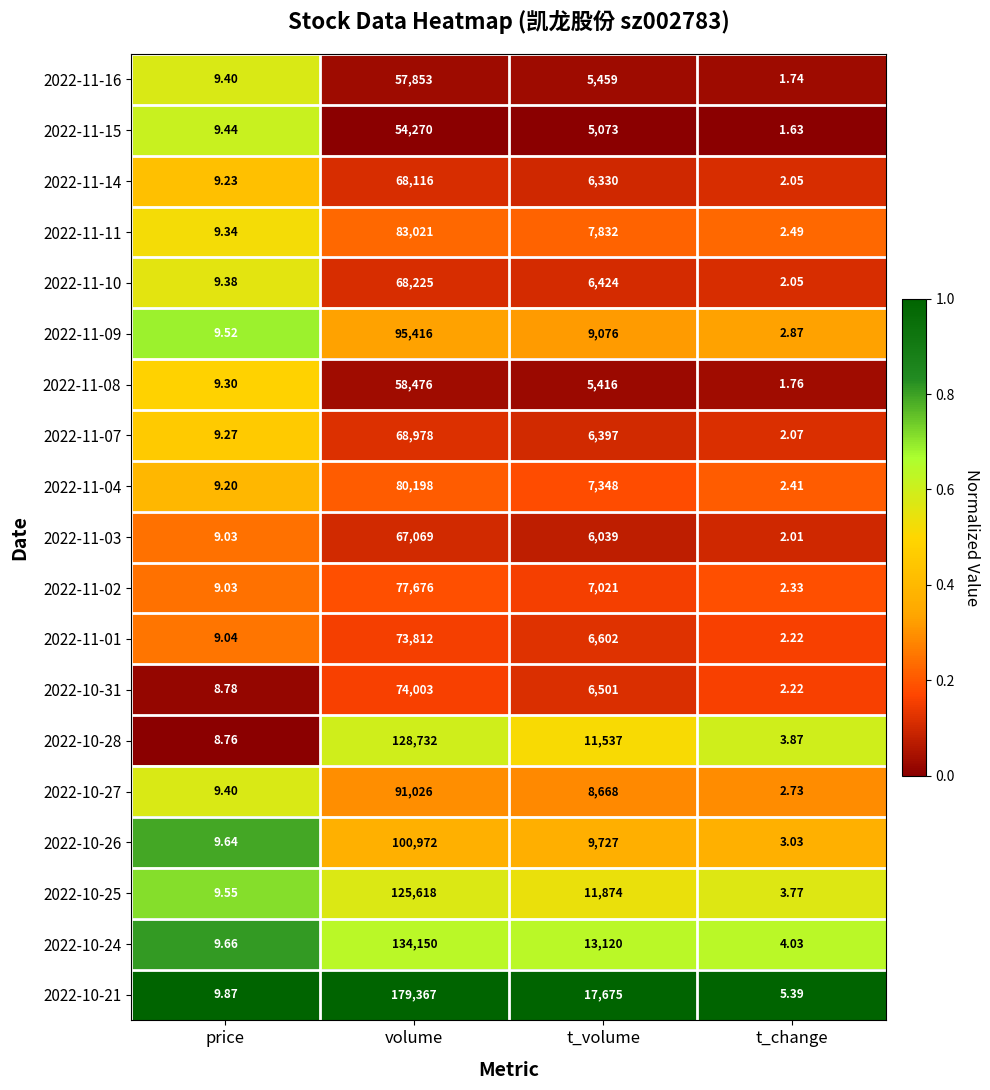

Rank the categories by 2022-11-01 value from highest to lowest.

volume, t_volume, price, t_change